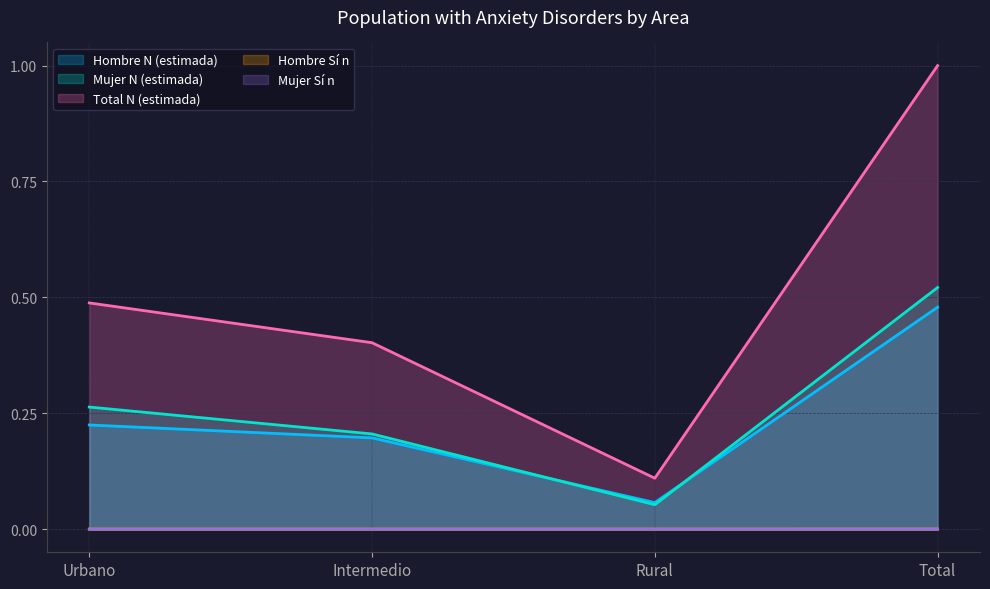

Rank the categories by Total N (estimada) value from lowest to highest.

Rural, Intermedio, Urbano, Total